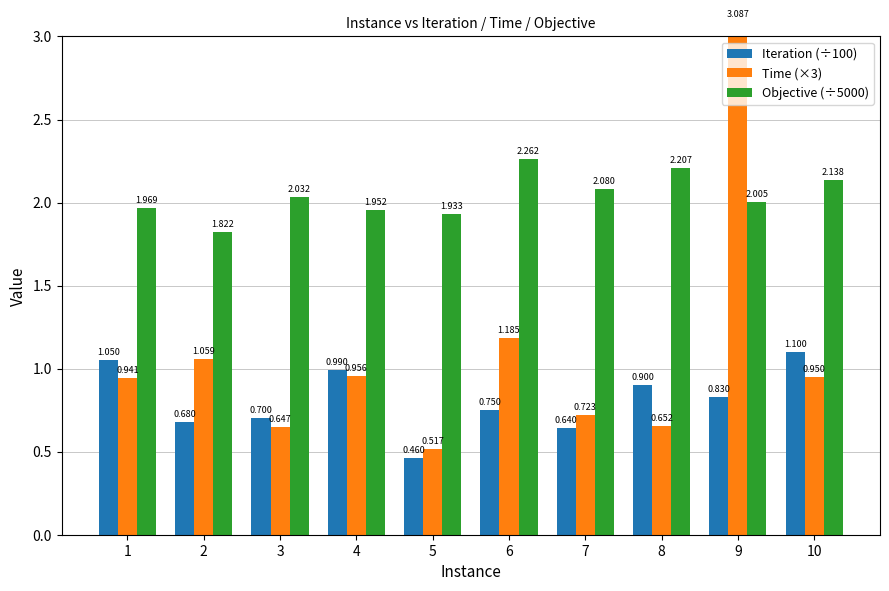

Which series changed the most between 7 and 9?

Time (×3)